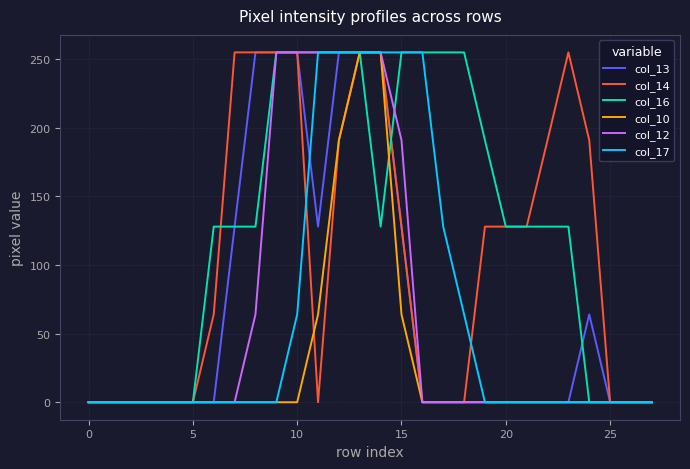

What is the maximum value shown in the chart?

255